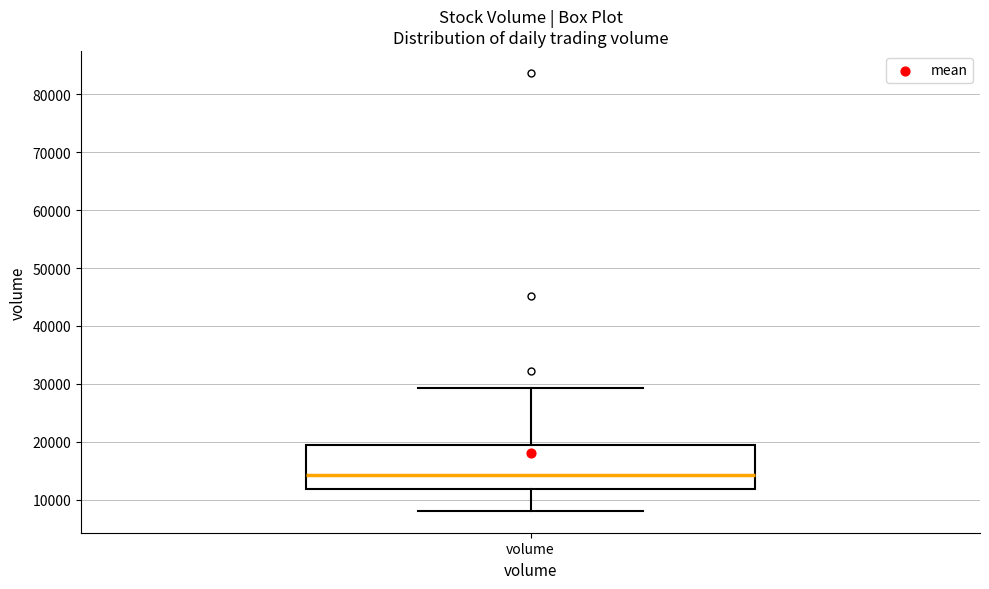

Transcribe this box plot: give where the median line is, the range the box spans, and where the two whiskers end, as read against the y-axis. The values are not printed on the chart, so give them approximately, as read against the axis.

median 14000, box 12000 to 19000, whiskers 8000 to 29000